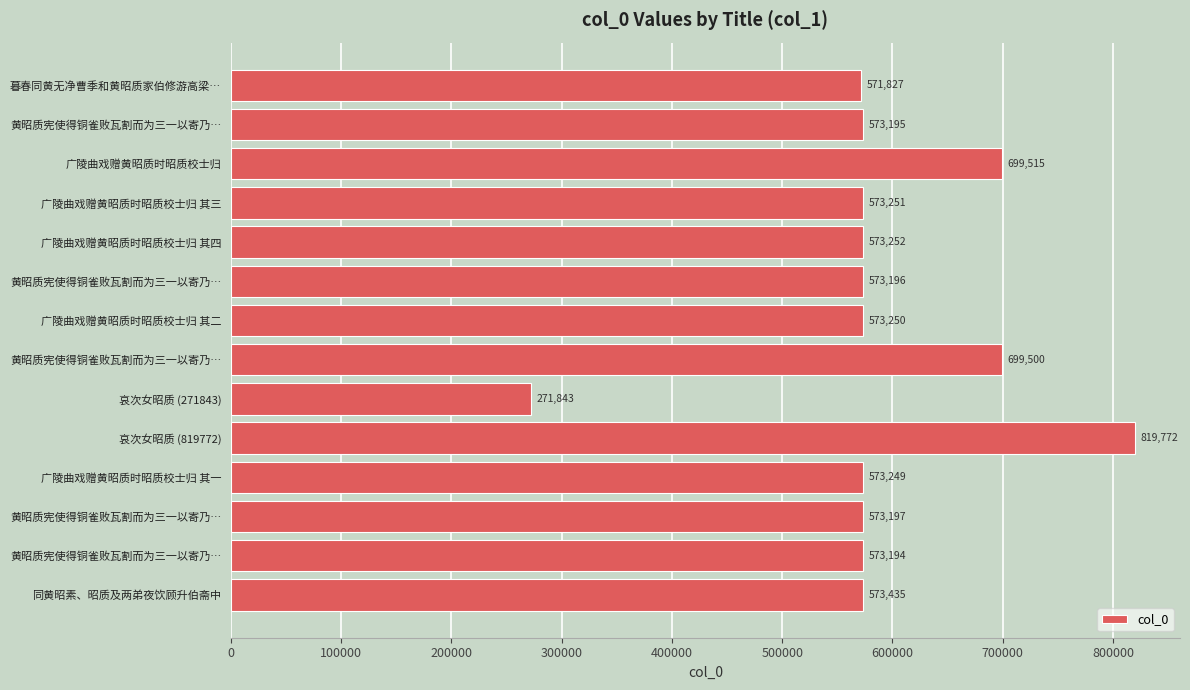

How many data points does each series have?

14